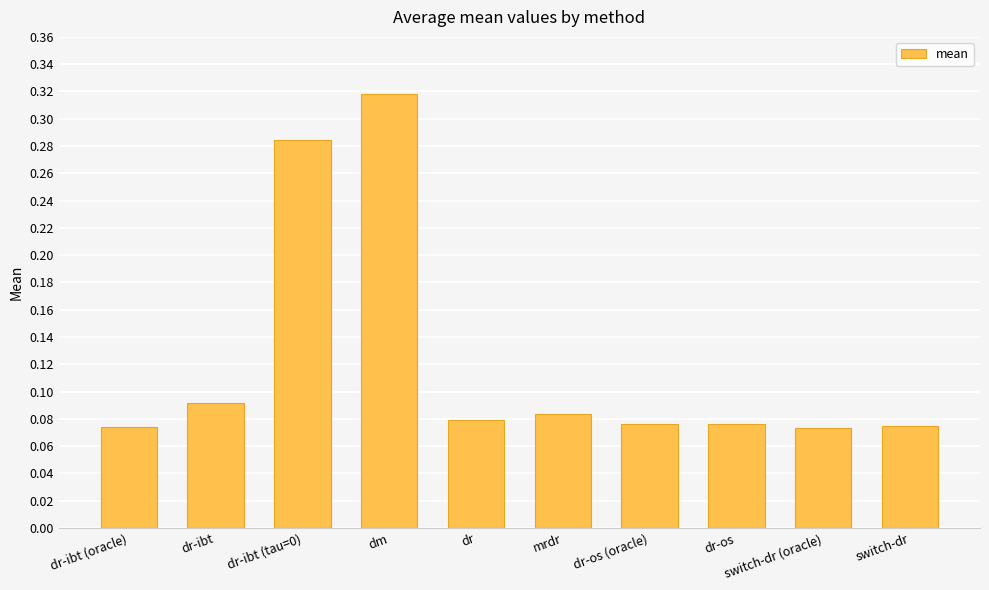

Which label corresponds to the largest value in the chart?

dm